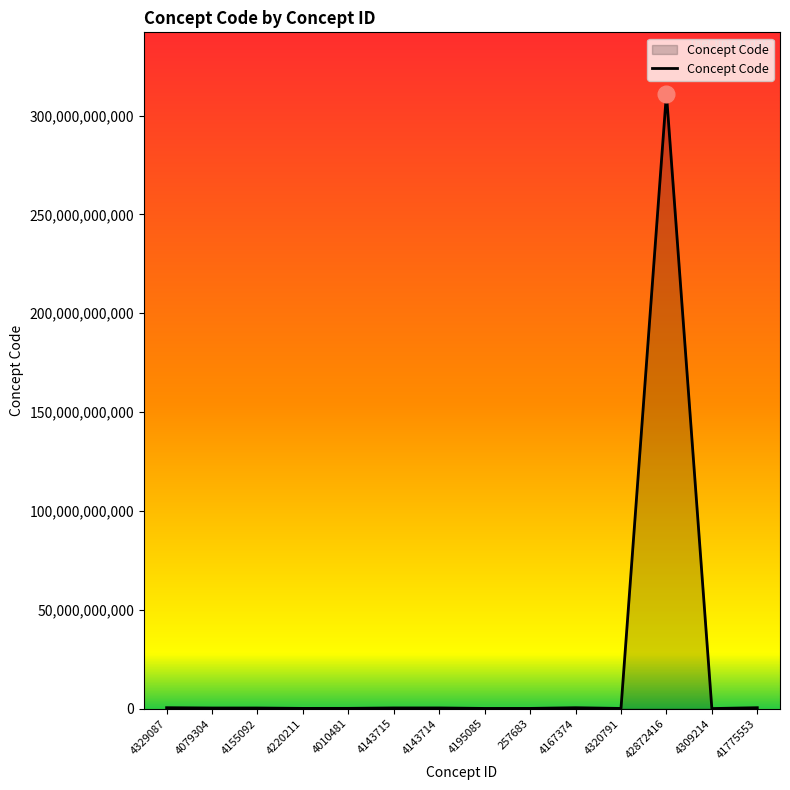

What is the change in value from 4079304 to 42872416?

+310722886093